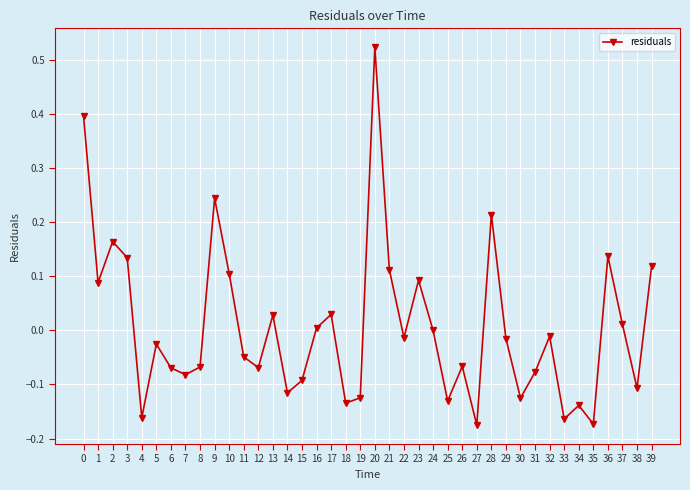

What is the difference between the maximum and minimum values?

0.7